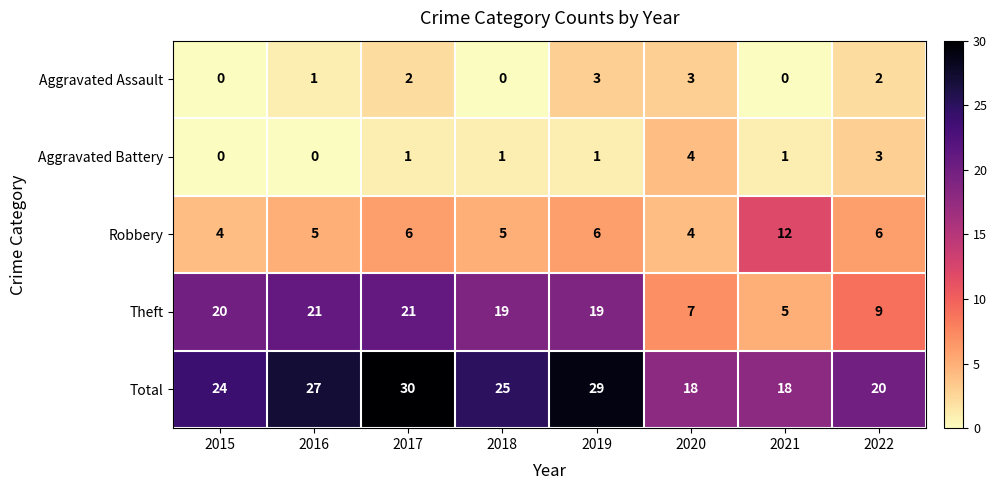

Is it true that Aggravated Assault equals 3 at 2019?

True